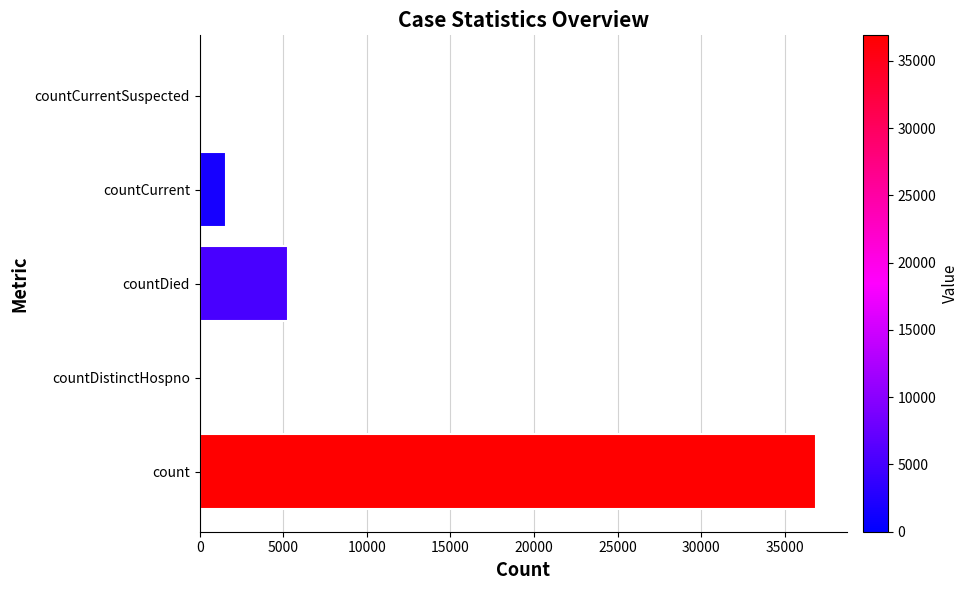

How many data points does each series have?

5